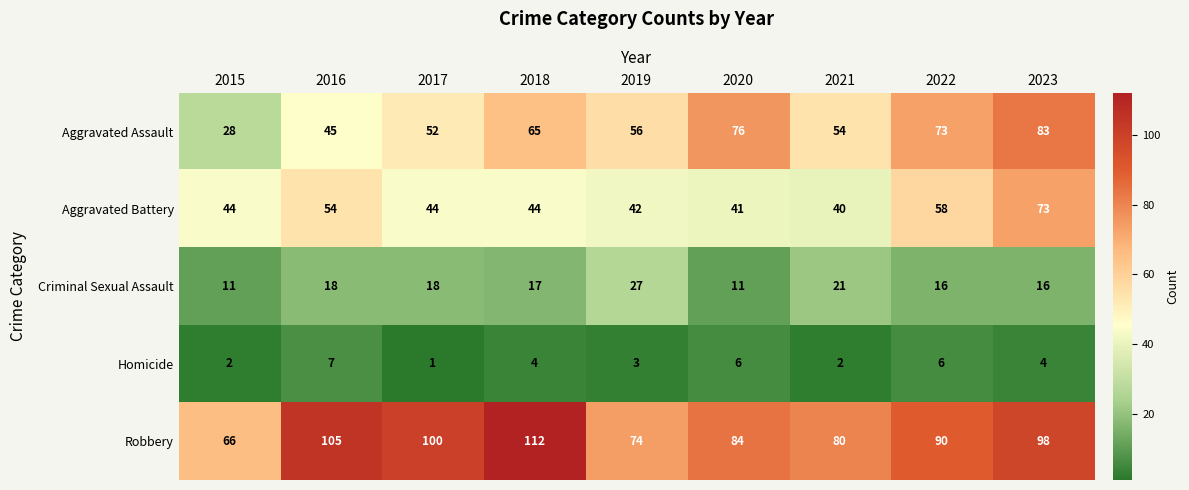

How many categories are shown in the chart?

9